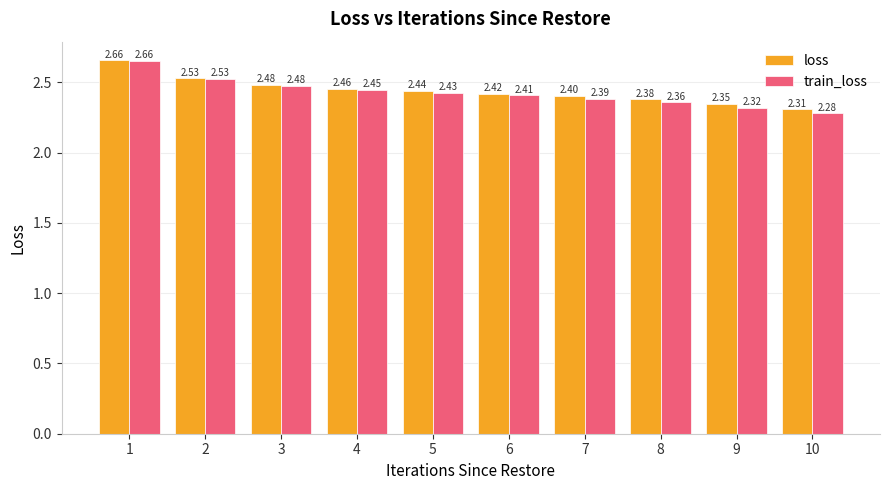

Which series has the largest total across all categories?

loss